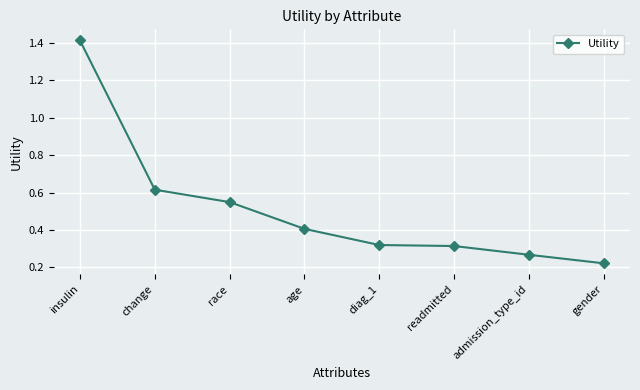

The chart shows a value of 0.4 at age. True or false?

True